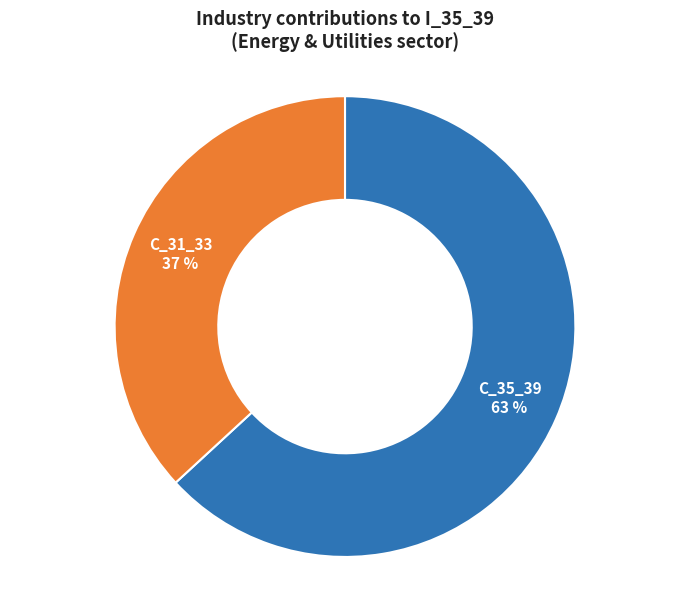

Do C_35_39 and C_31_33 together represent more than half of the pie?

Yes